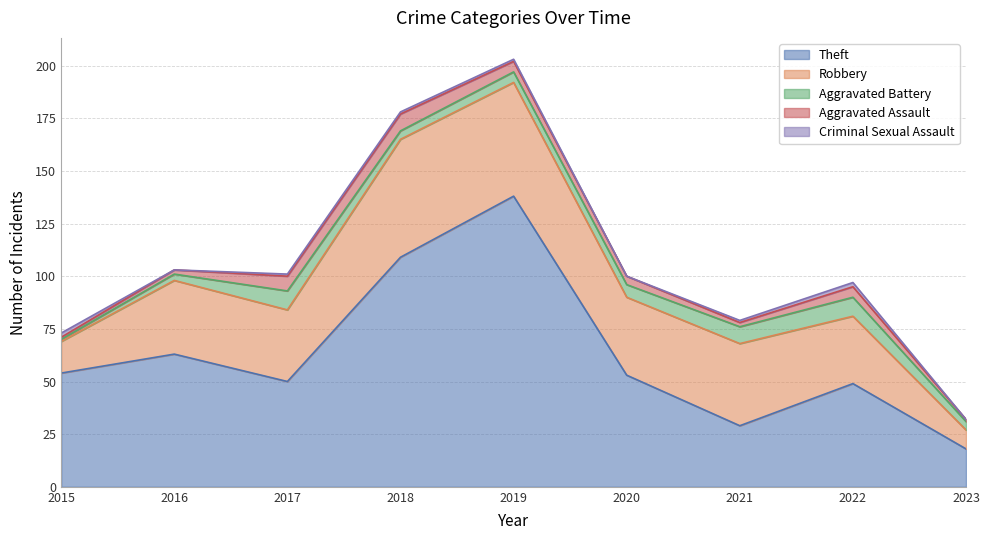

Which series changed the most between 2017 and 2022?

Robbery